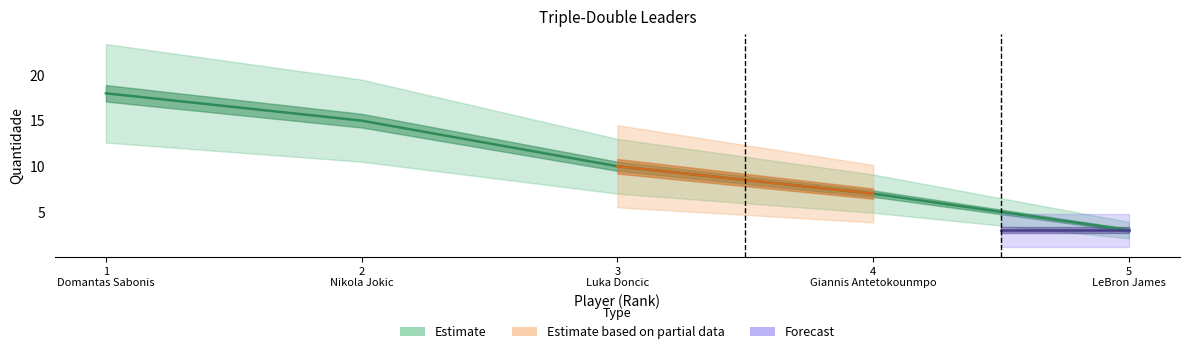

Rank the categories by value from lowest to highest.

5
LeBron James, 4
Giannis Antetokounmpo, 3
Luka Doncic, 2
Nikola Jokic, 1
Domantas Sabonis